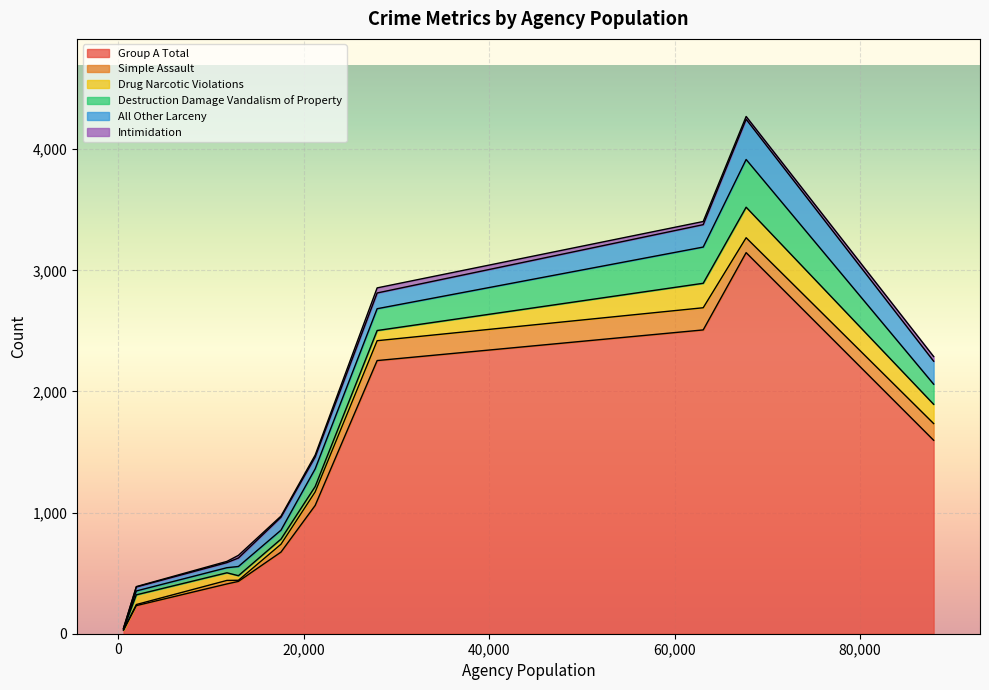

Which category has the highest value across all series?

67705